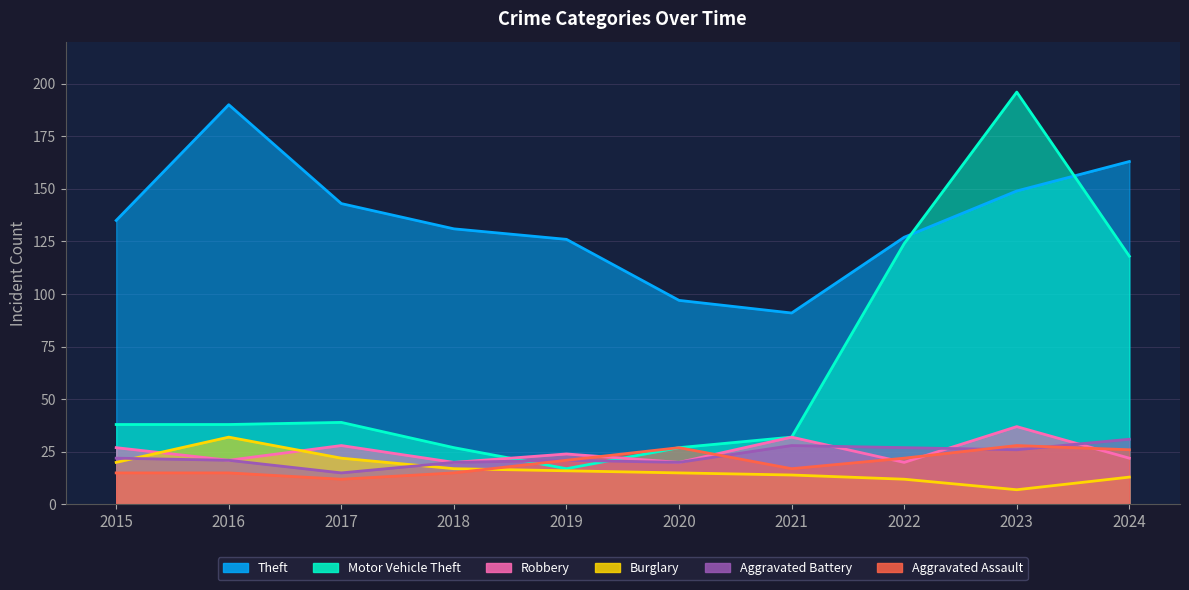

How many lines are shown in the chart?

6